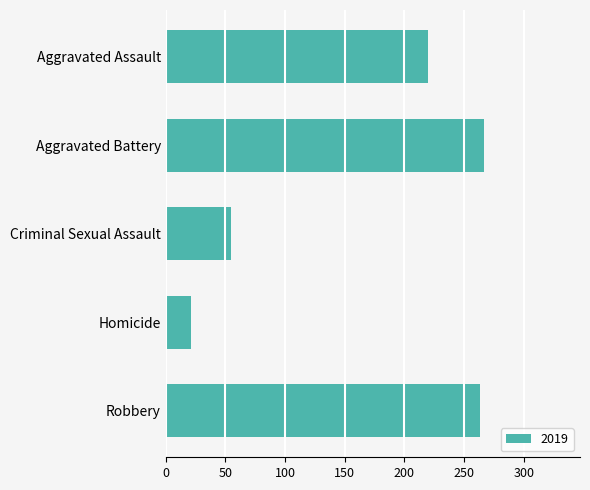

What is the ratio of the value at Aggravated Assault to the value at Aggravated Battery?

0.8